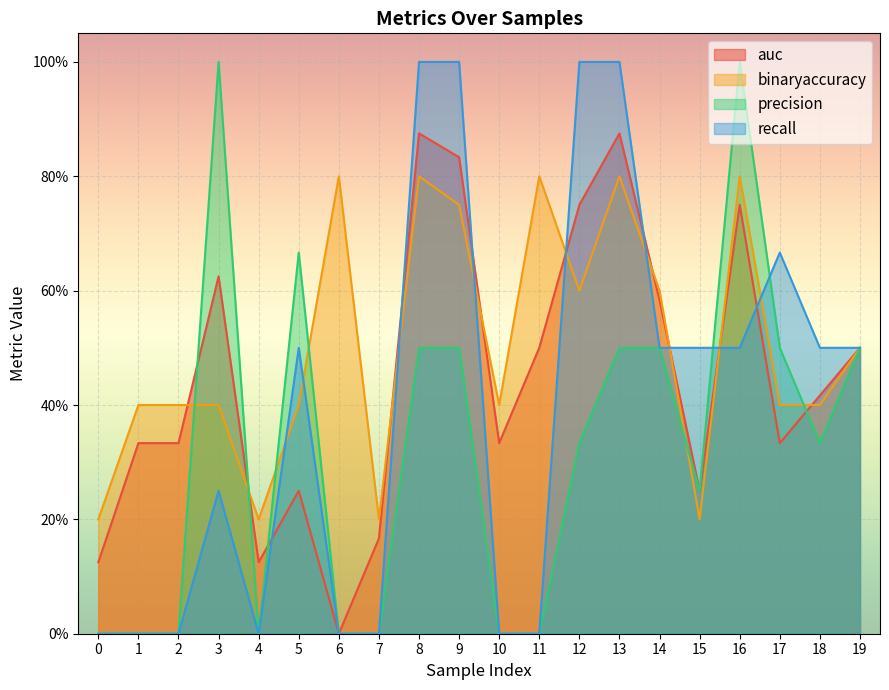

How many series are shown in this chart?

4